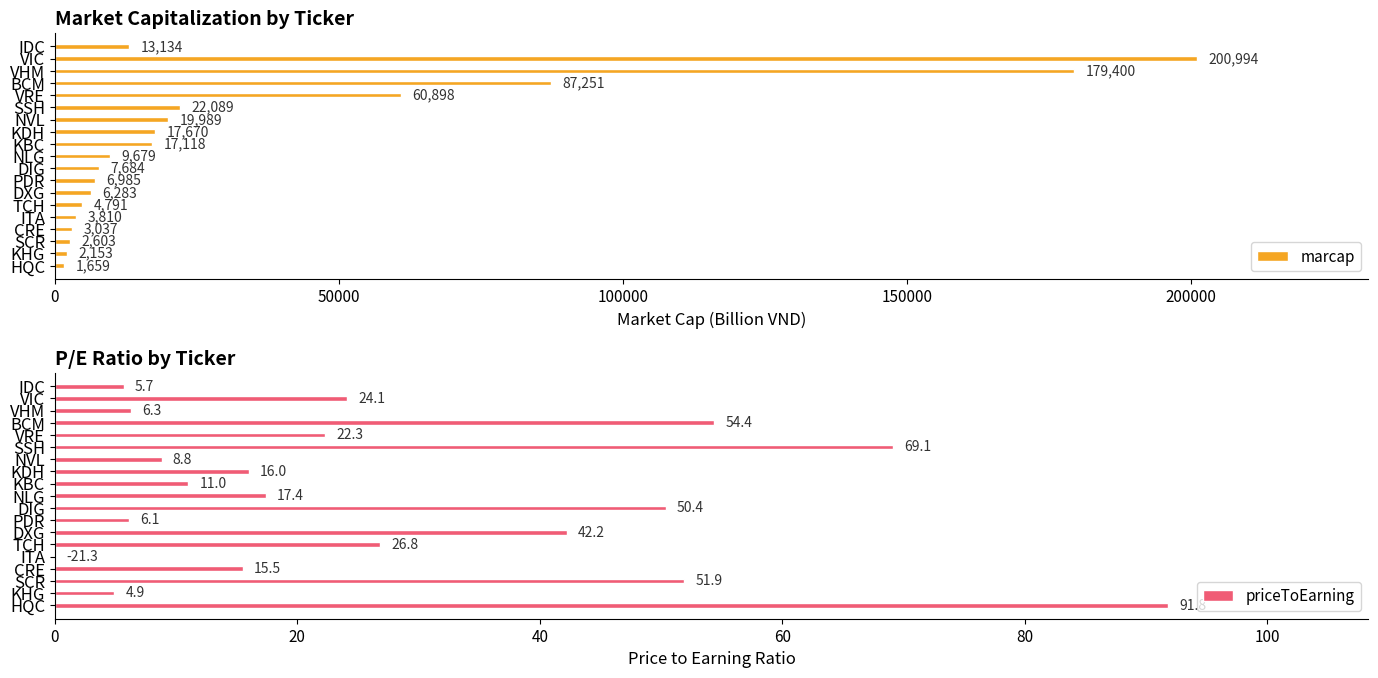

What is the sum of the marcap values at KBC and DIG?

24802